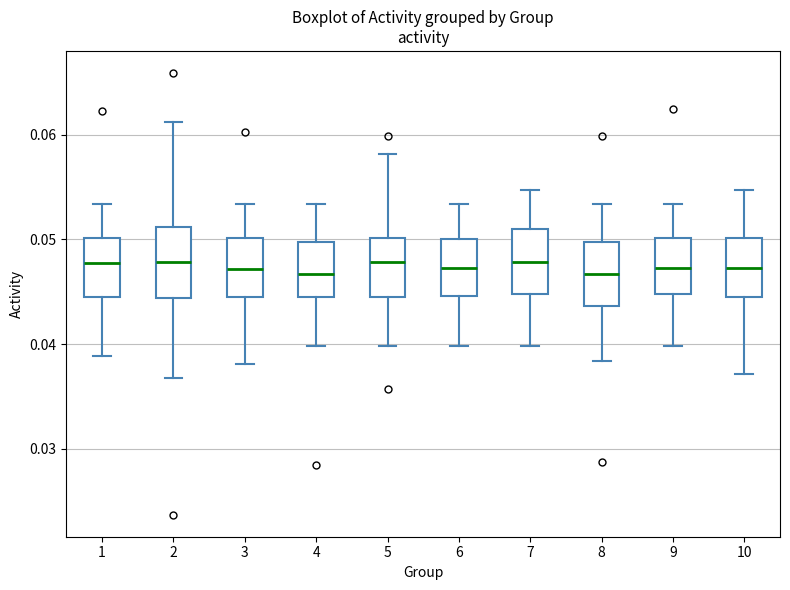

Where does the upper whisker of the box at x = 4 end on the y-axis? The values are not printed on the chart, so give them approximately, as read against the axis.

0.053